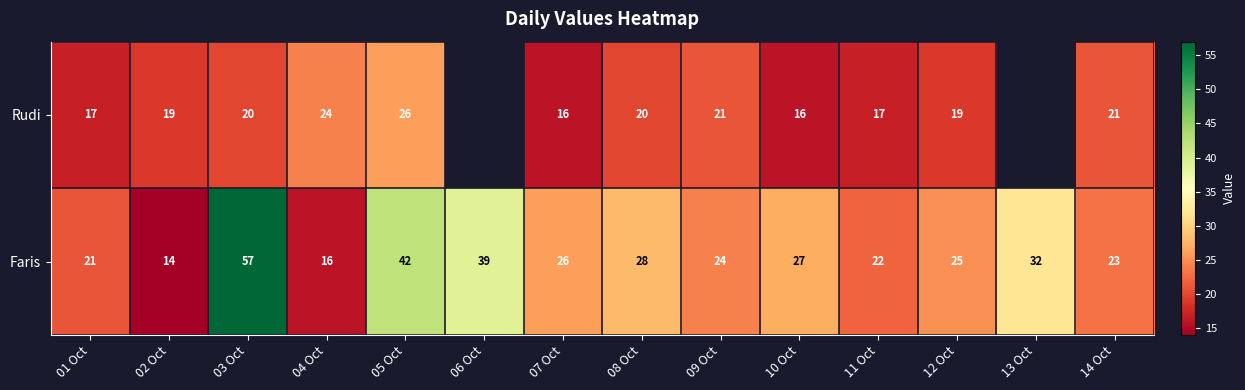

Between 04 Oct and 03 Oct, which is larger?

04 Oct